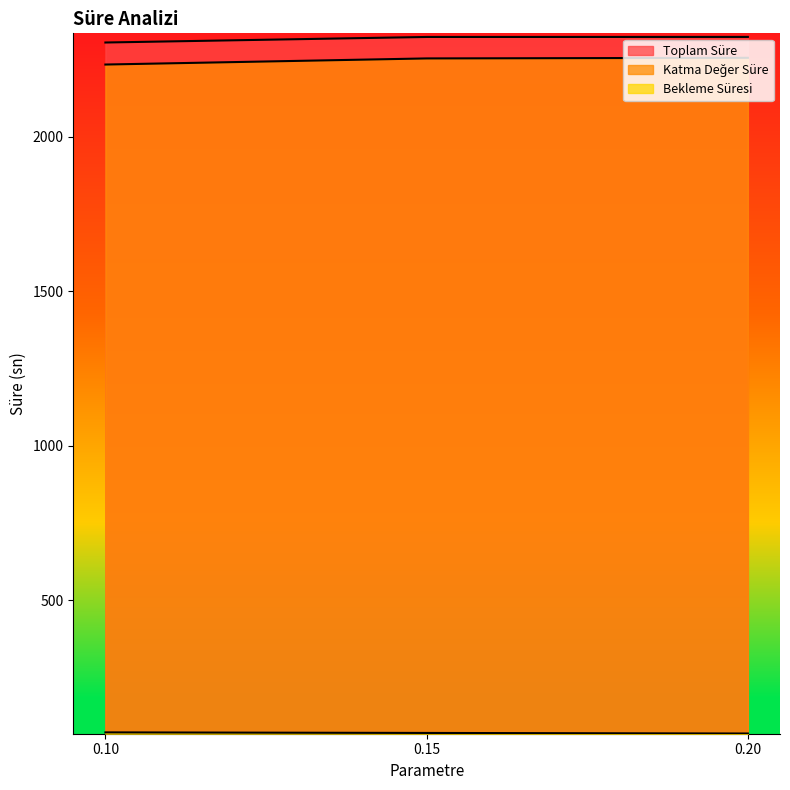

The Katma Değer Süre series shows 1016.4 at 0.20. True or false?

False